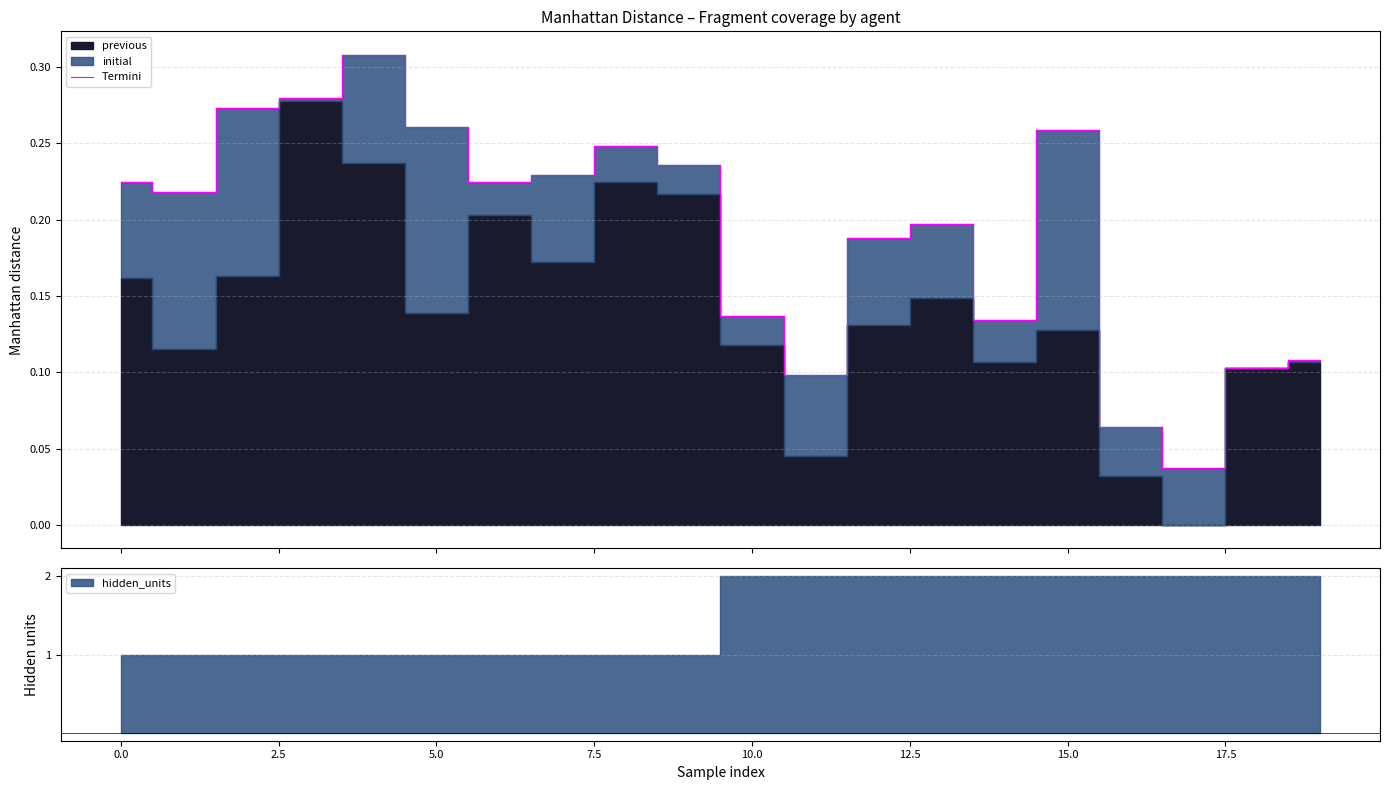

Which label corresponds to the smallest value in the chart?

17